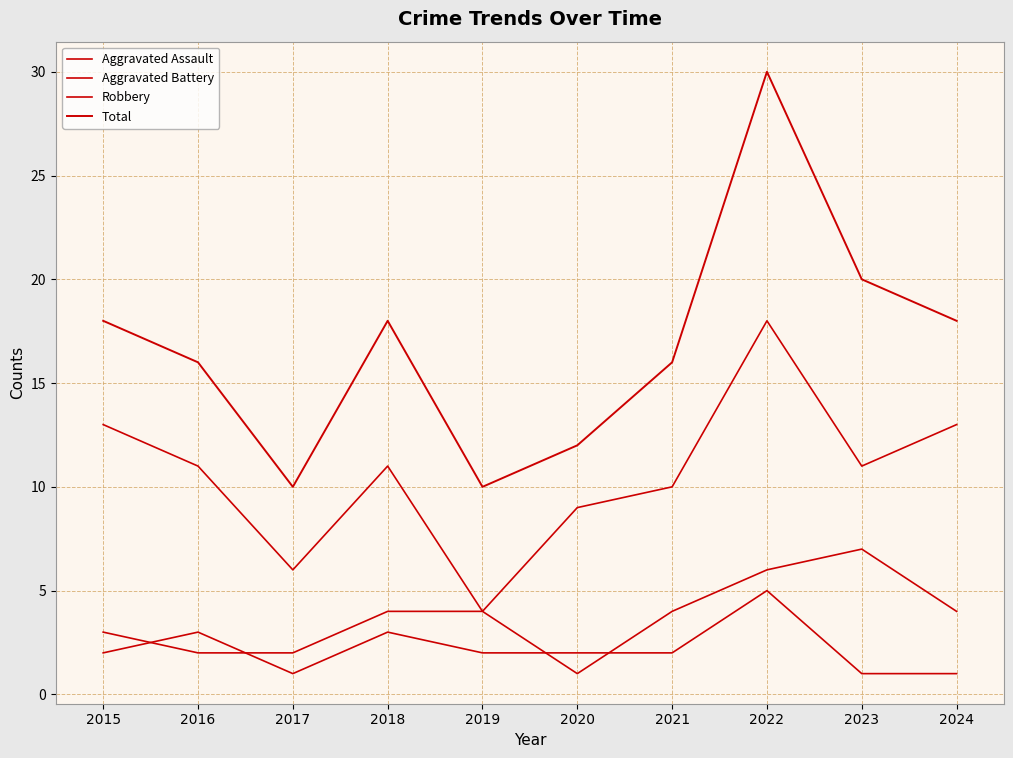

How many lines are shown in the chart?

4